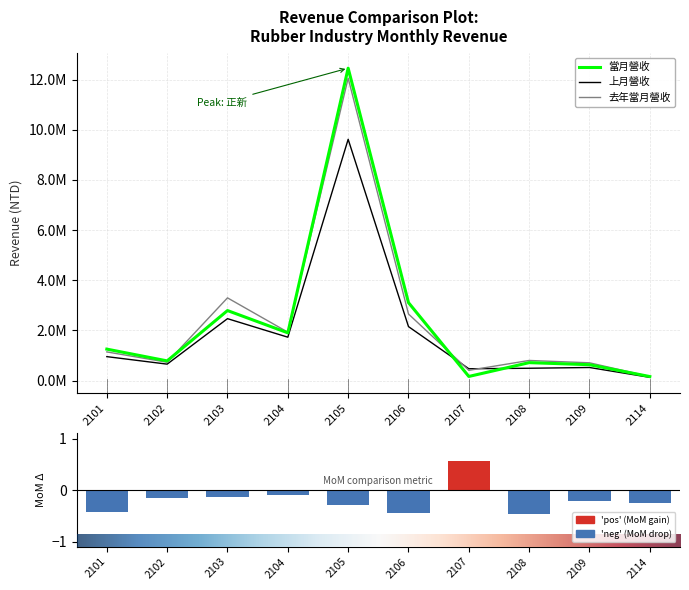

Which series has the widest spread of values?

當月營收